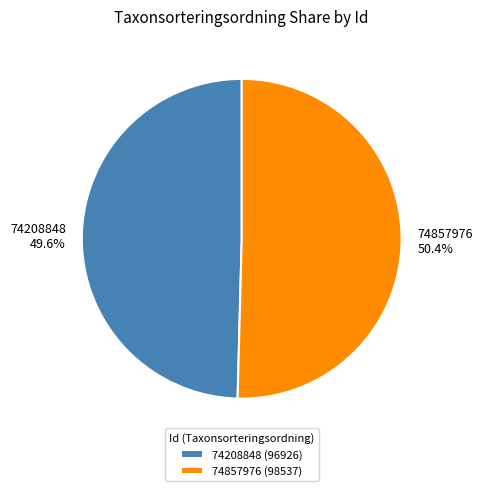

What percentage is the 74857976 slice, to the nearest percent?

50%